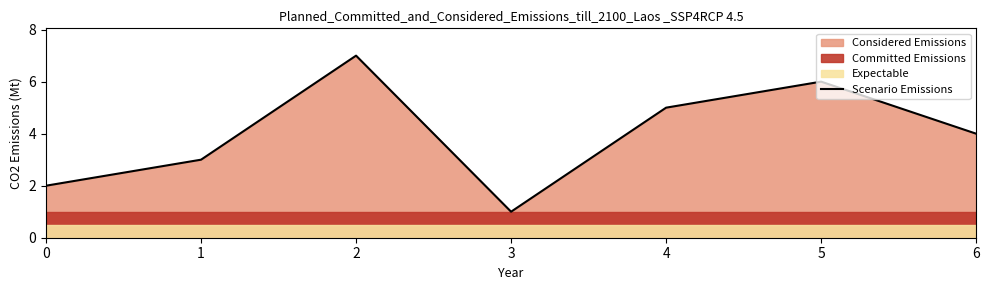

Rank the categories by value from lowest to highest.

3, 0, 1, 6, 4, 5, 2